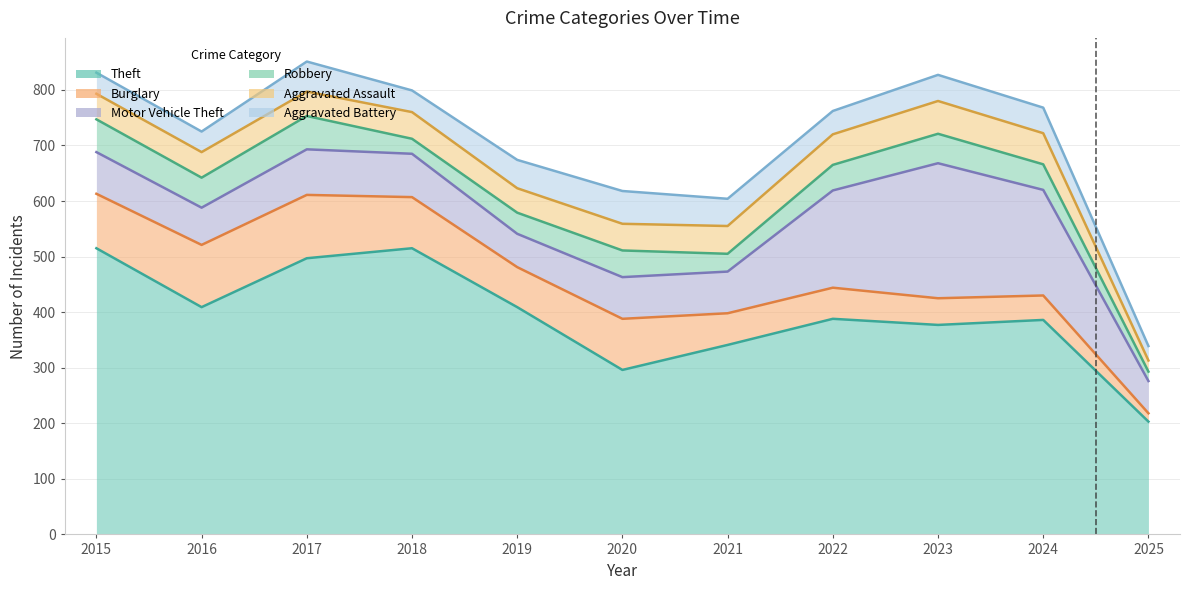

The Aggravated Assault series shows 99 at 2024. True or false?

False